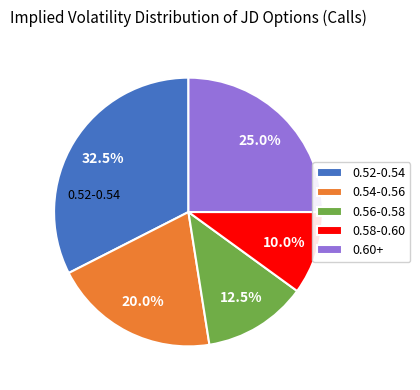

Which category has the smallest portion of the pie?

0.58-0.60